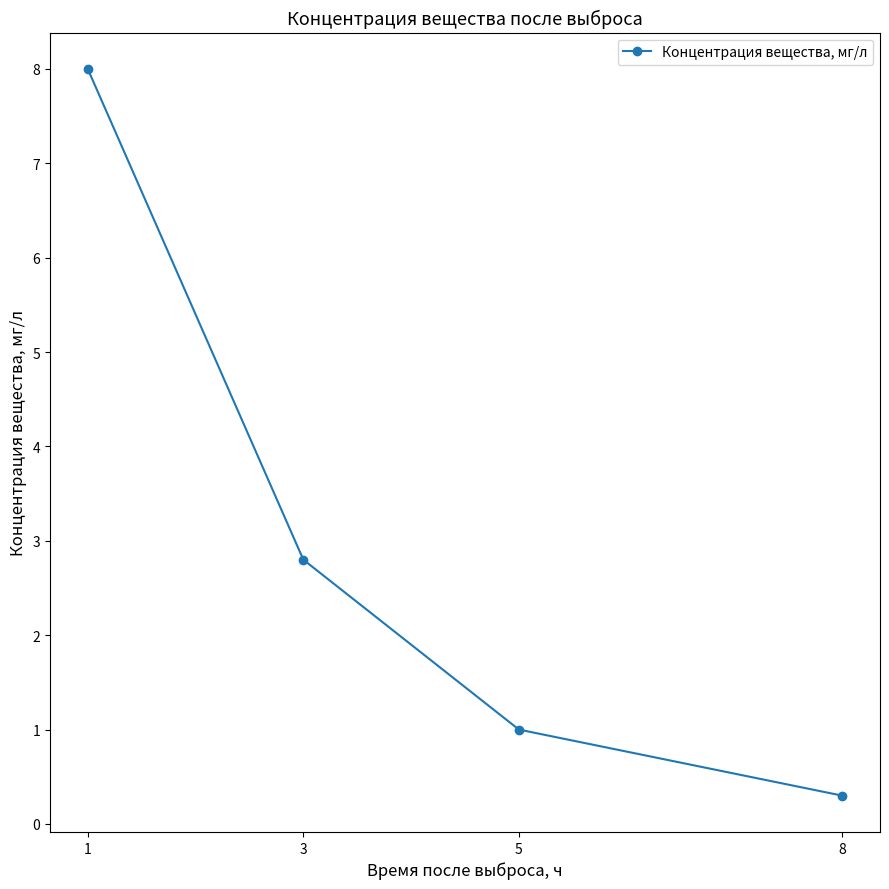

Approximately how many times larger is the value at 1 compared to 3?

2.9